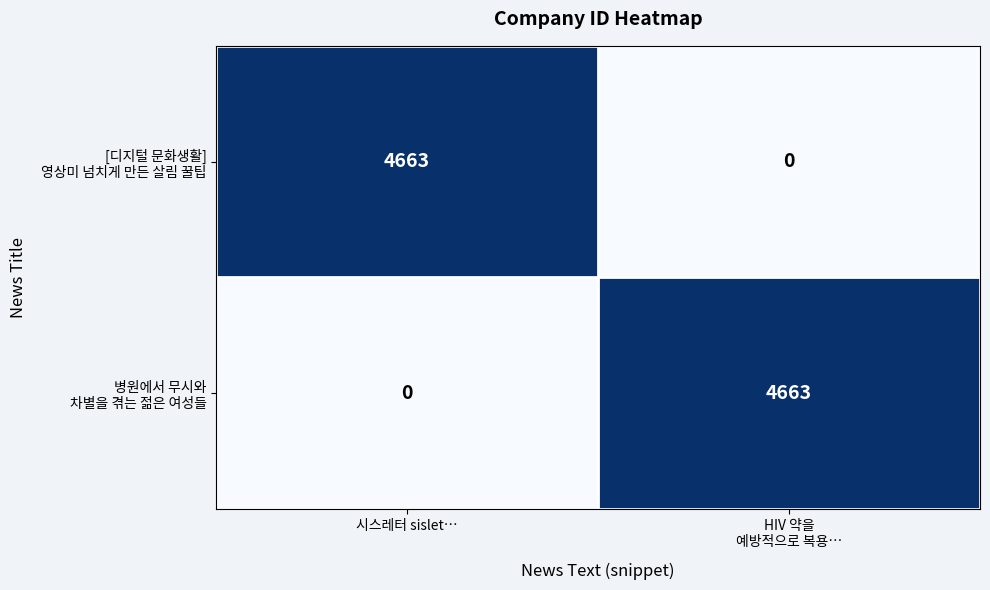

What is the difference between the highest and lowest values at 시스레터 sislet…?

4663